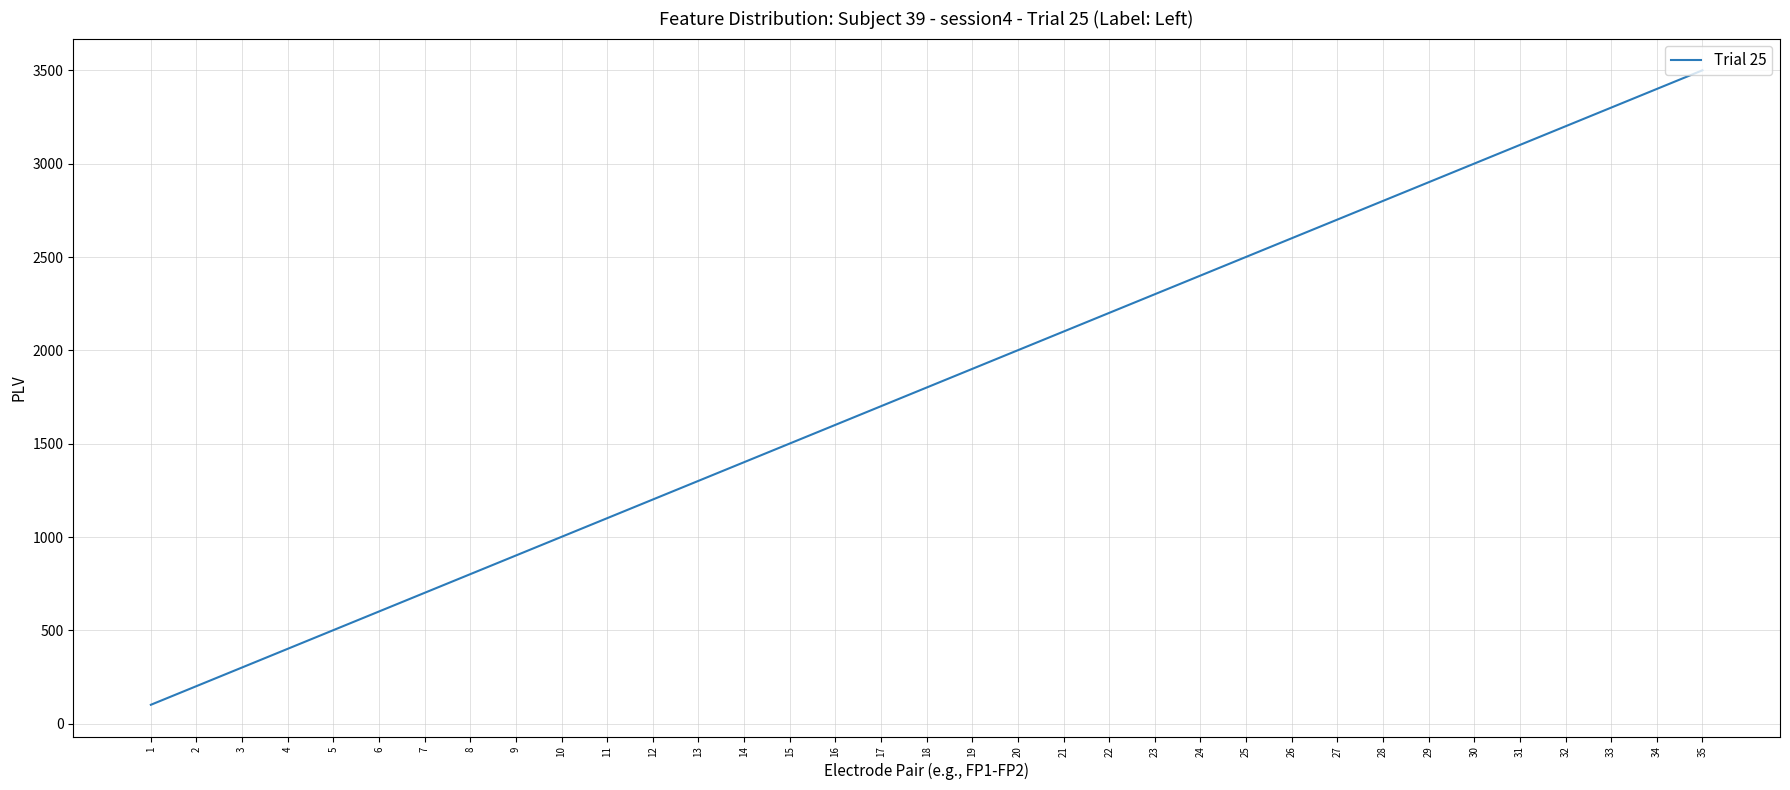

What is the maximum value shown in the chart?

3501